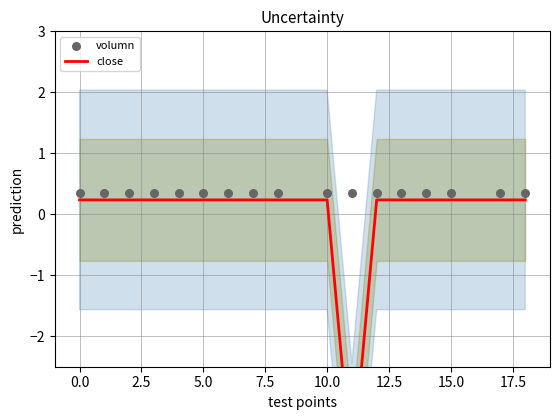

Which series contains the lowest Y value?

close